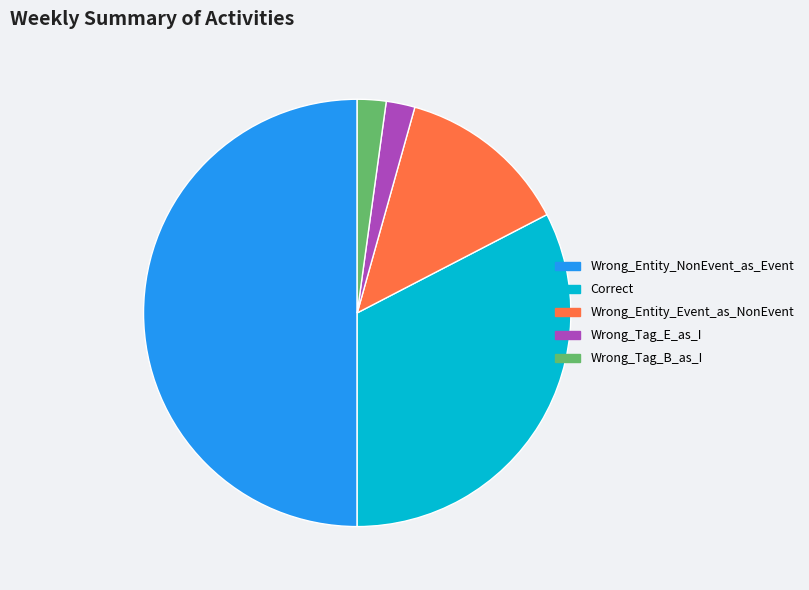

Which has a higher value, Wrong_Tag_E_as_I or Wrong_Entity_Event_as_NonEvent?

Wrong_Entity_Event_as_NonEvent